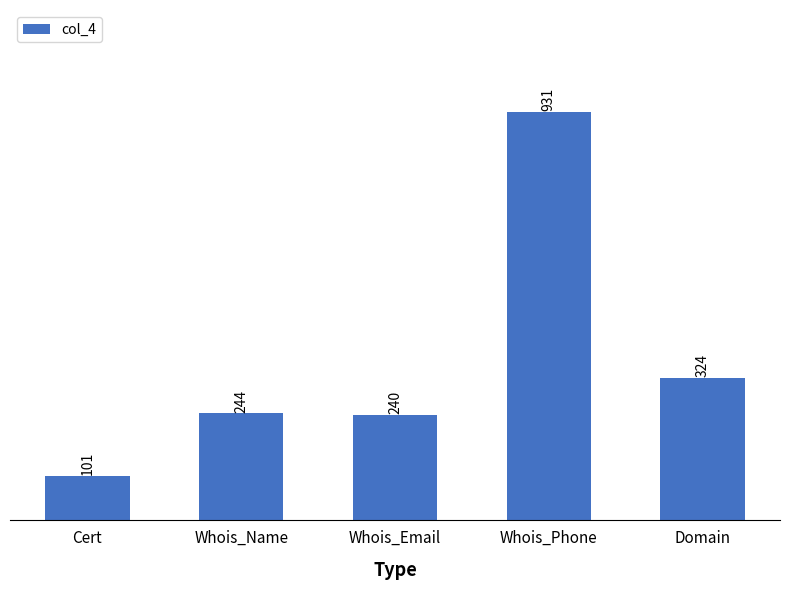

What is the label of the 5th bar from the left?

Domain